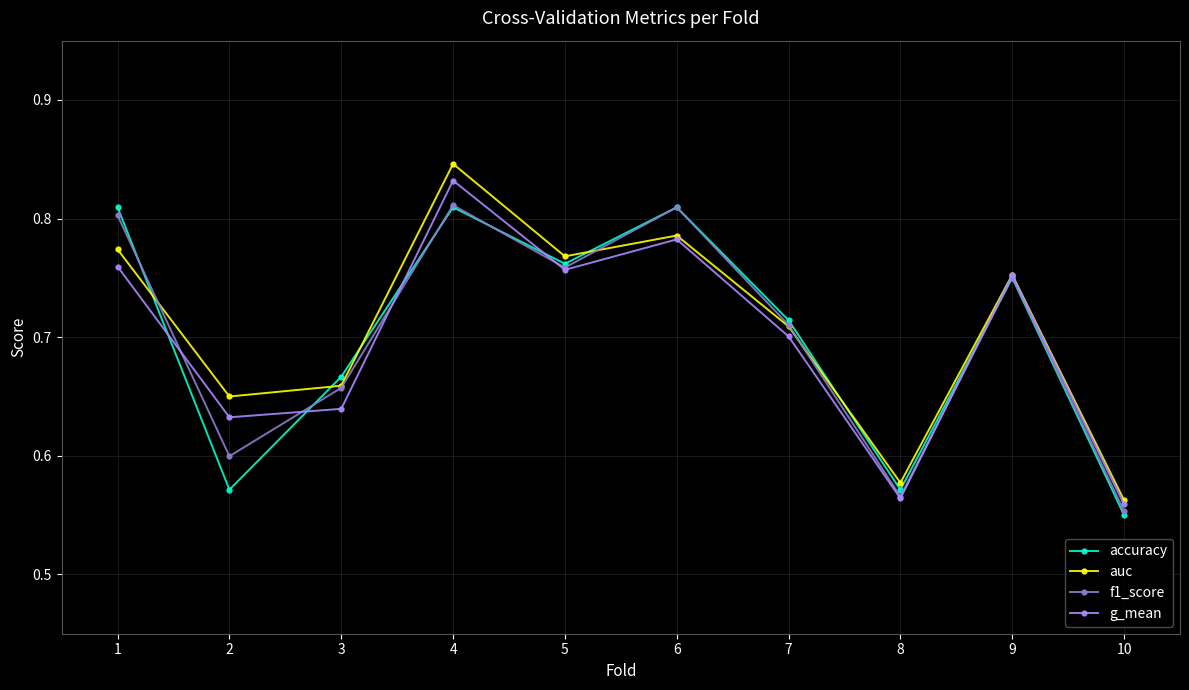

Does the chart display data point markers on the line(s)?

Yes